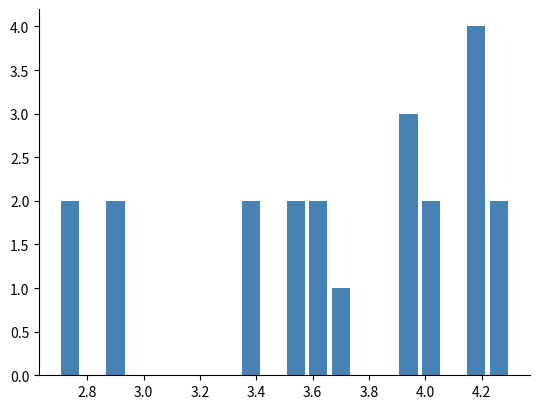

Reading left to right, transcribe this chart: for each bar, give the range it covers on the x-axis and its height. The values are not printed on the chart, so give them approximately, as read against the axis.

2.70 to 2.78: 2
2.78 to 2.86: 0
2.86 to 2.94: 2
2.94 to 3.02: 0
3.02 to 3.10: 0
3.10 to 3.18: 0
3.18 to 3.26: 0
3.26 to 3.34: 0
3.34 to 3.42: 2
3.42 to 3.50: 0
3.50 to 3.58: 2
3.58 to 3.66: 2
3.66 to 3.74: 1
3.74 to 3.82: 0
3.82 to 3.90: 0
3.90 to 3.98: 3
3.98 to 4.06: 2
4.06 to 4.14: 0
4.14 to 4.22: 4
4.22 to 4.30: 2